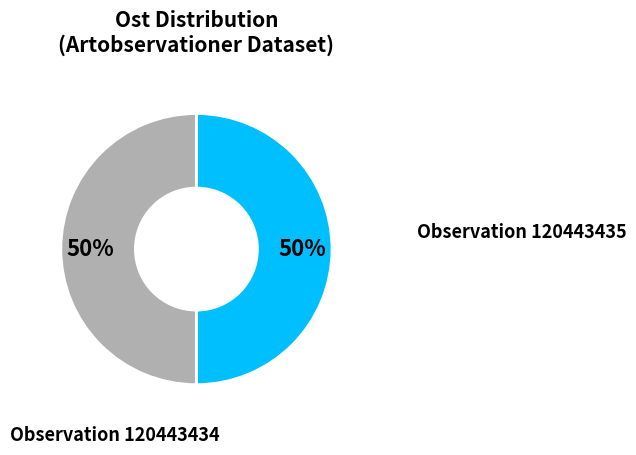

How many slices are in this pie chart?

2